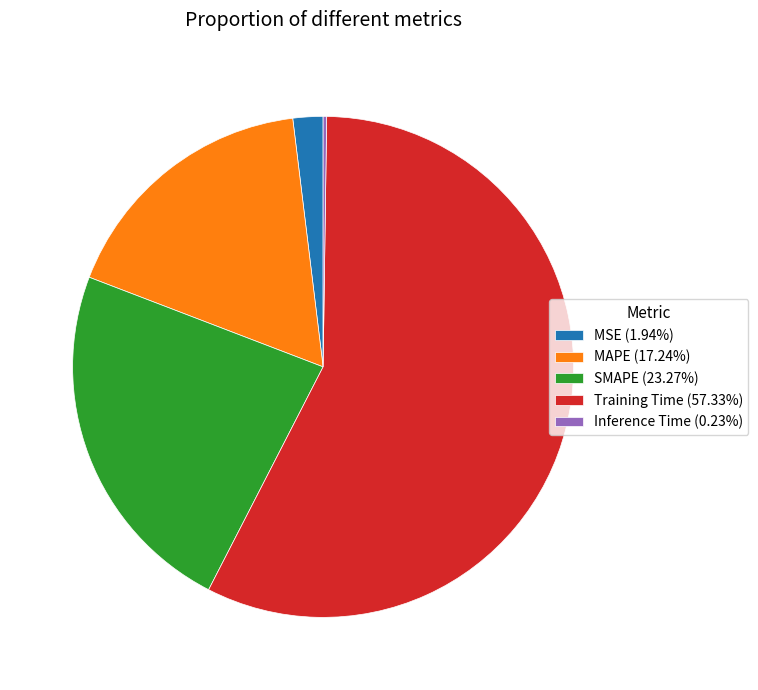

True or false: MSE accounts for 2% of the total.

True